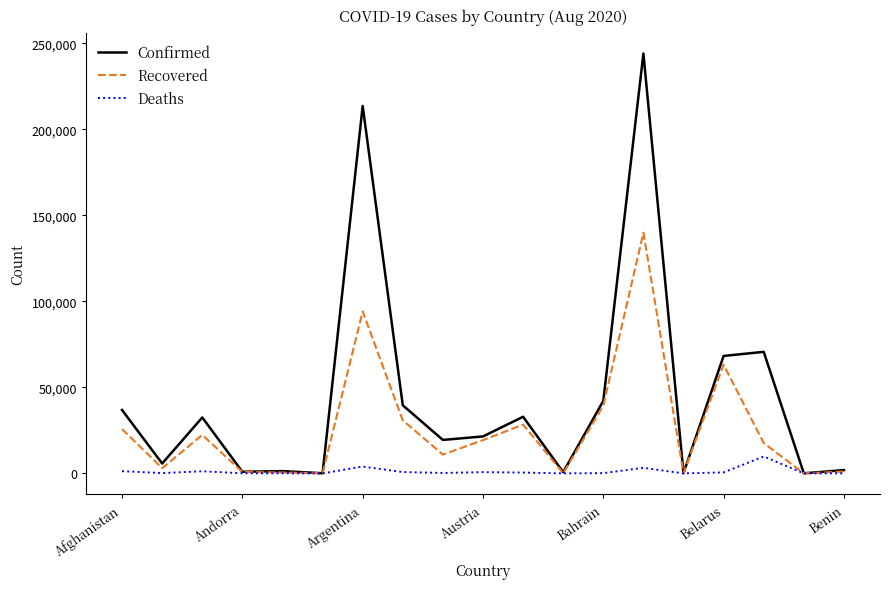

What is the maximum value for Recovered?

139860